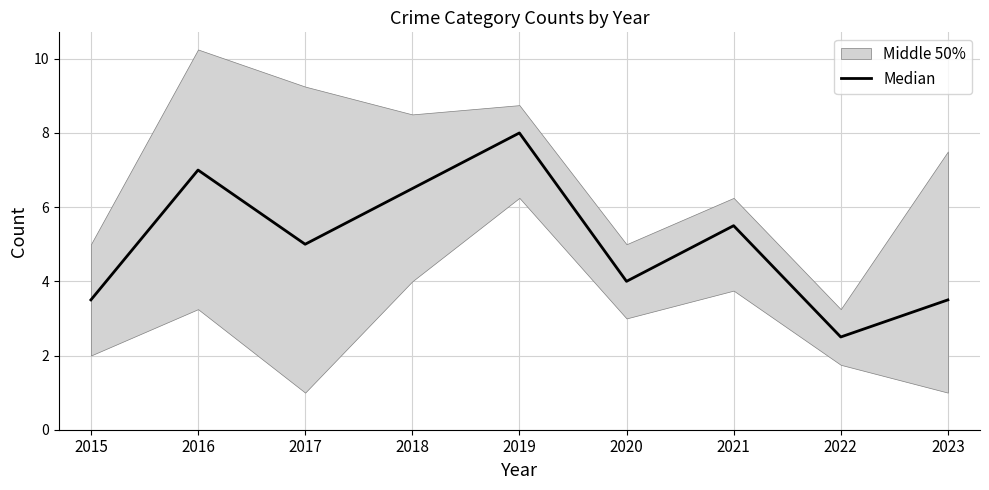

Is it true that the value at 2021 is 2.0?

False